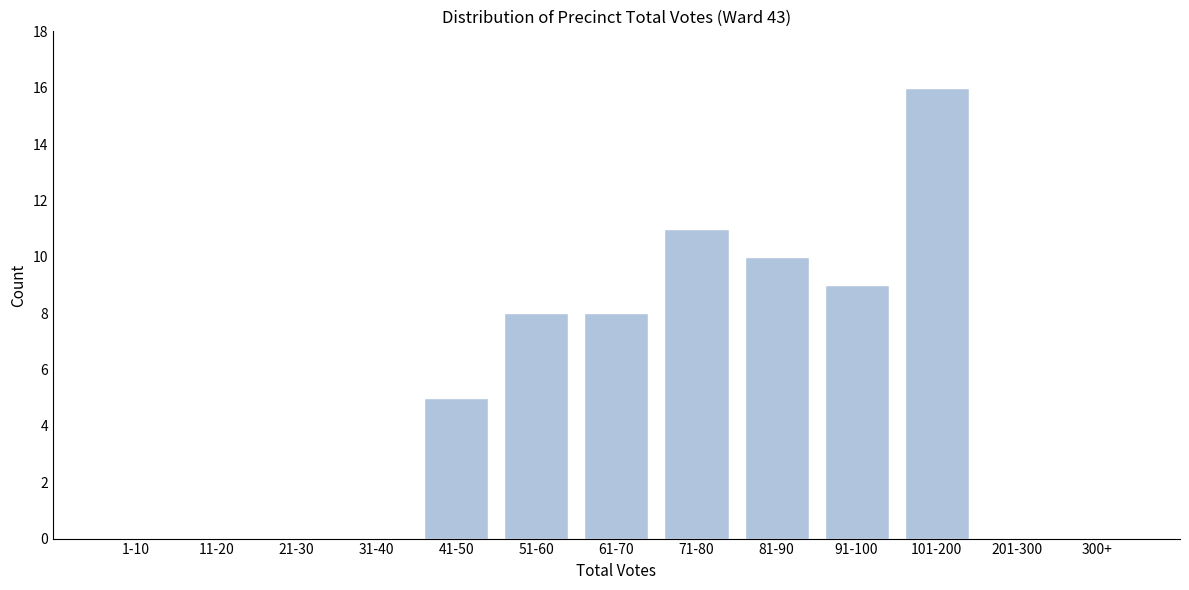

Reading right to left, extract all data points from this chart.

300+=0	201-300=0	101-200=16	91-100=9	81-90=10	71-80=11	61-70=8	51-60=8	41-50=5	31-40=0	21-30=0	11-20=0	1-10=0